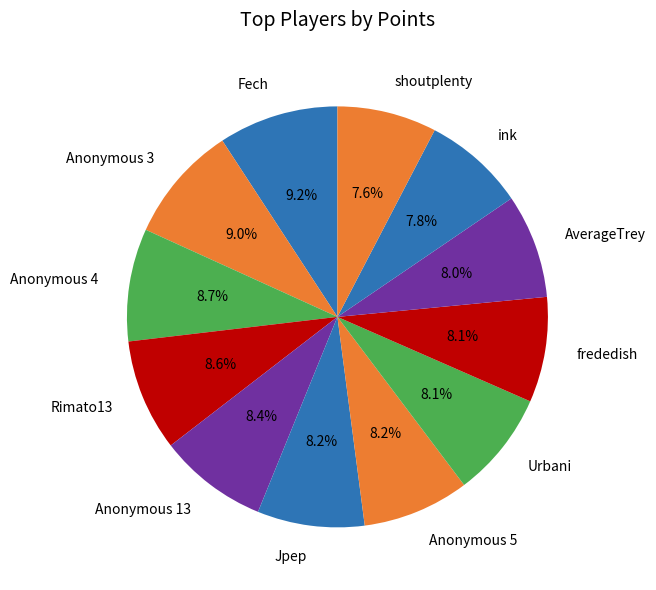

Count the number of slices in the pie.

12